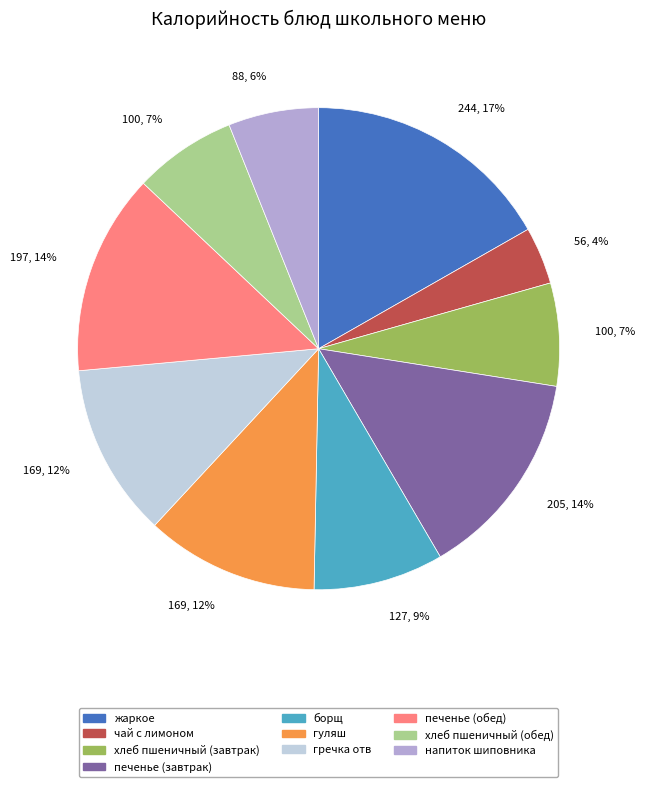

To the nearest percent, what is the difference between the гречка отв and напиток шиповника slice percentages?

6%